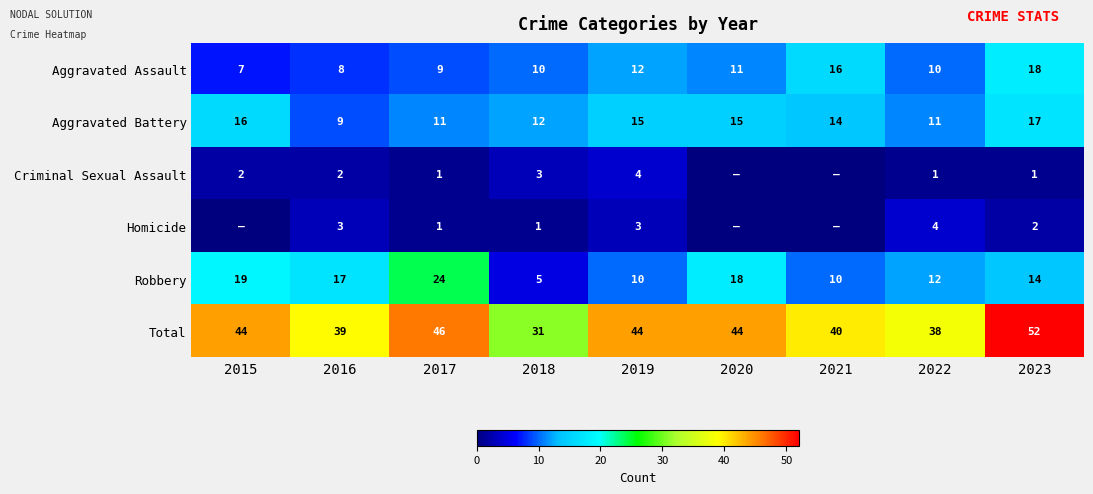

Where does the Robbery series first go above 14?

2015